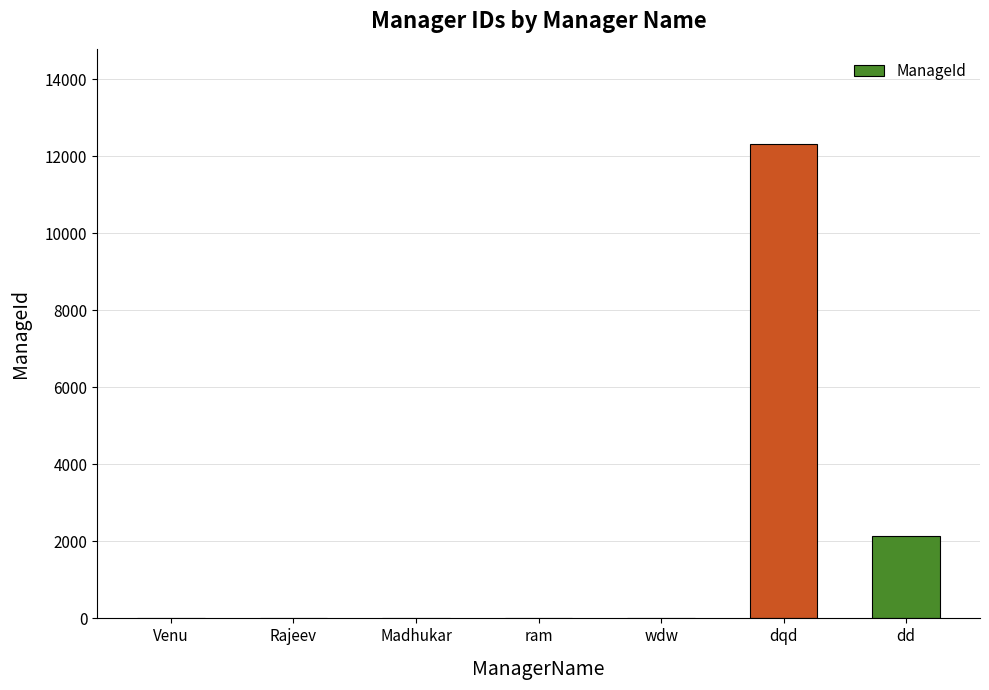

What is the maximum value shown in the chart?

12321